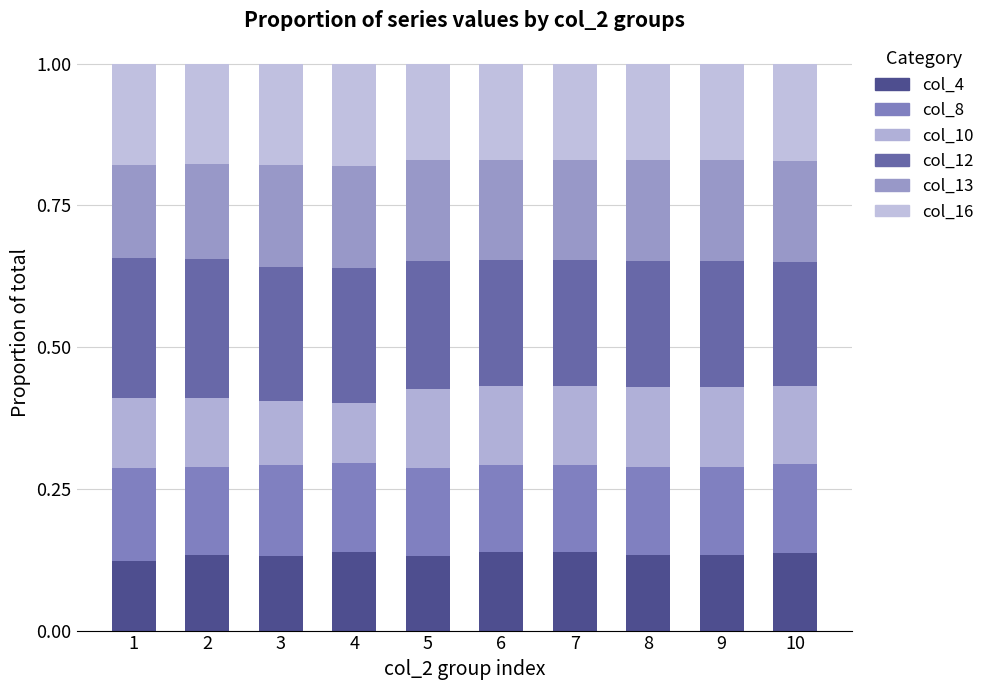

Does the chart contain any negative values?

No